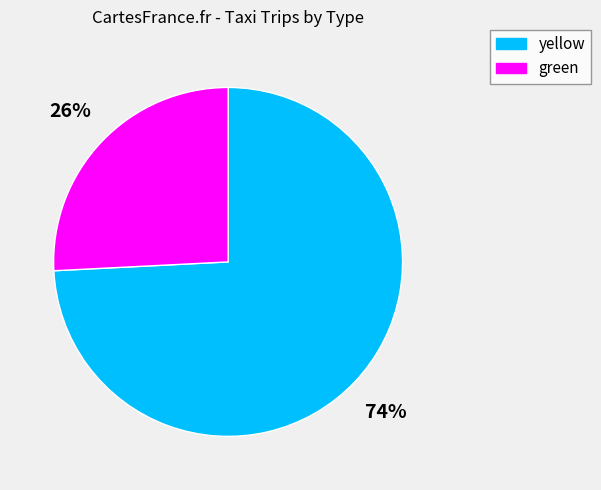

Is it true that green is 26% of the pie?

True